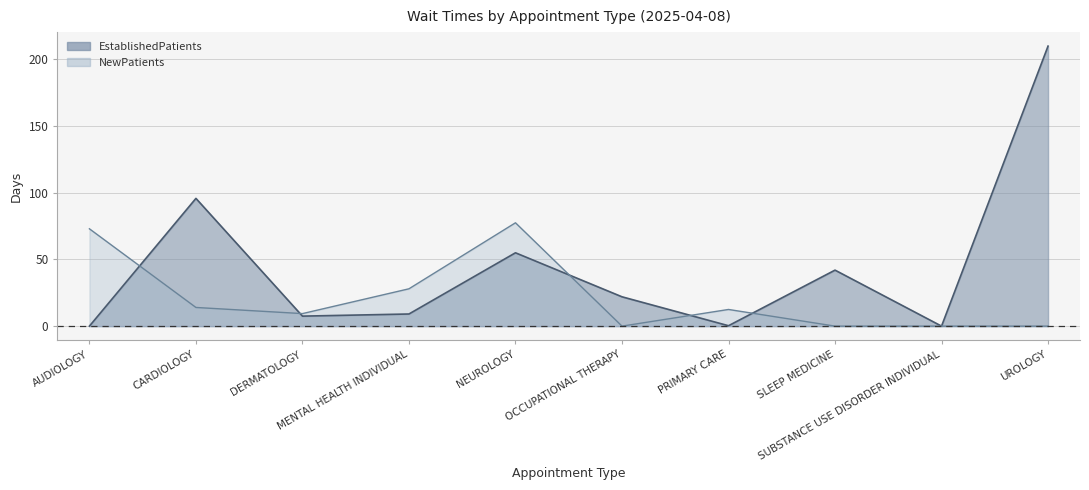

How many interior local valleys does the NewPatients series have?

2